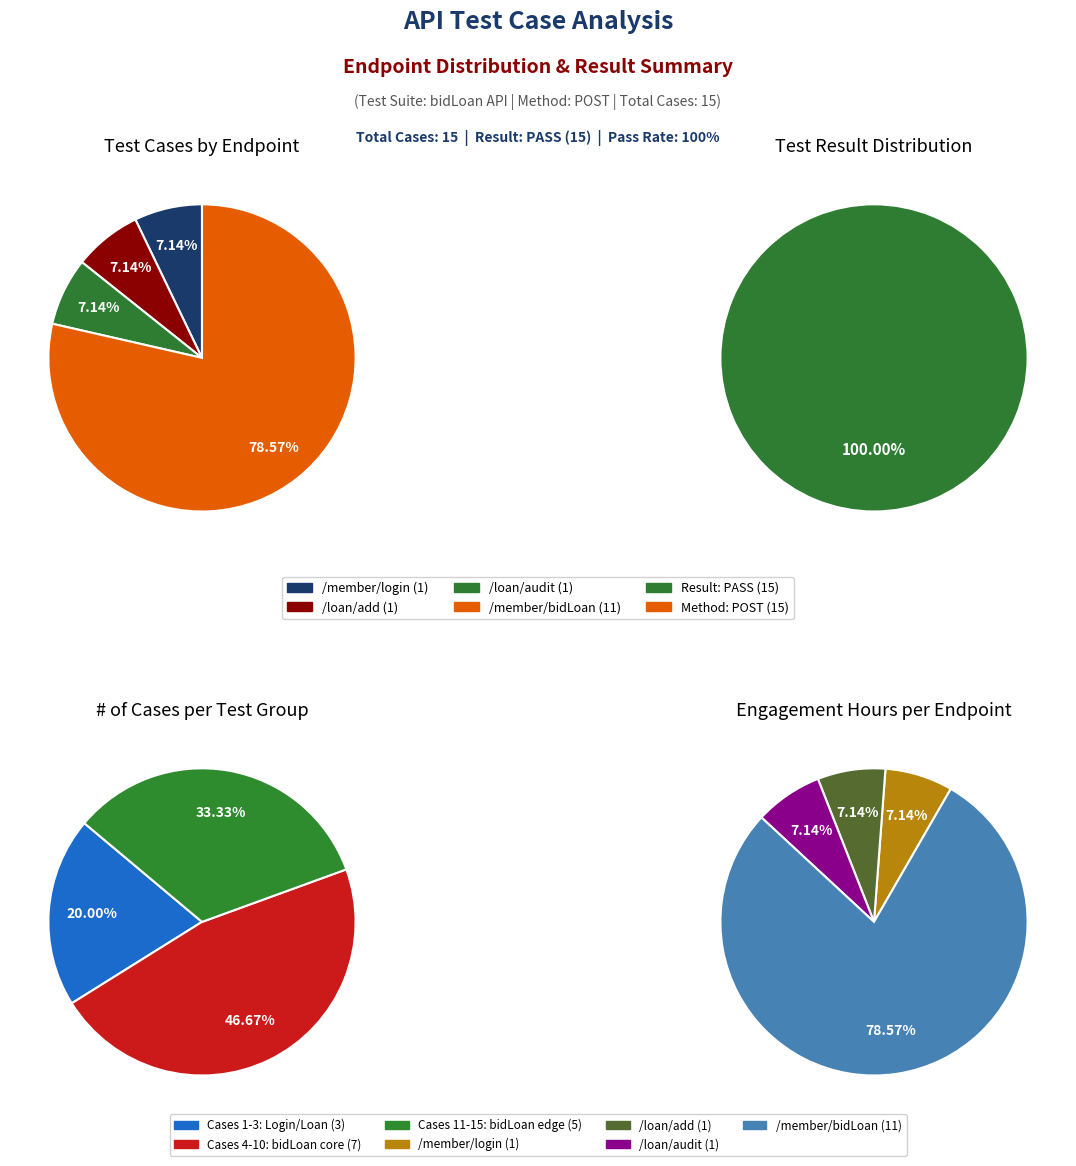

What percentage is the /member/login slice, to the nearest percent?

7%